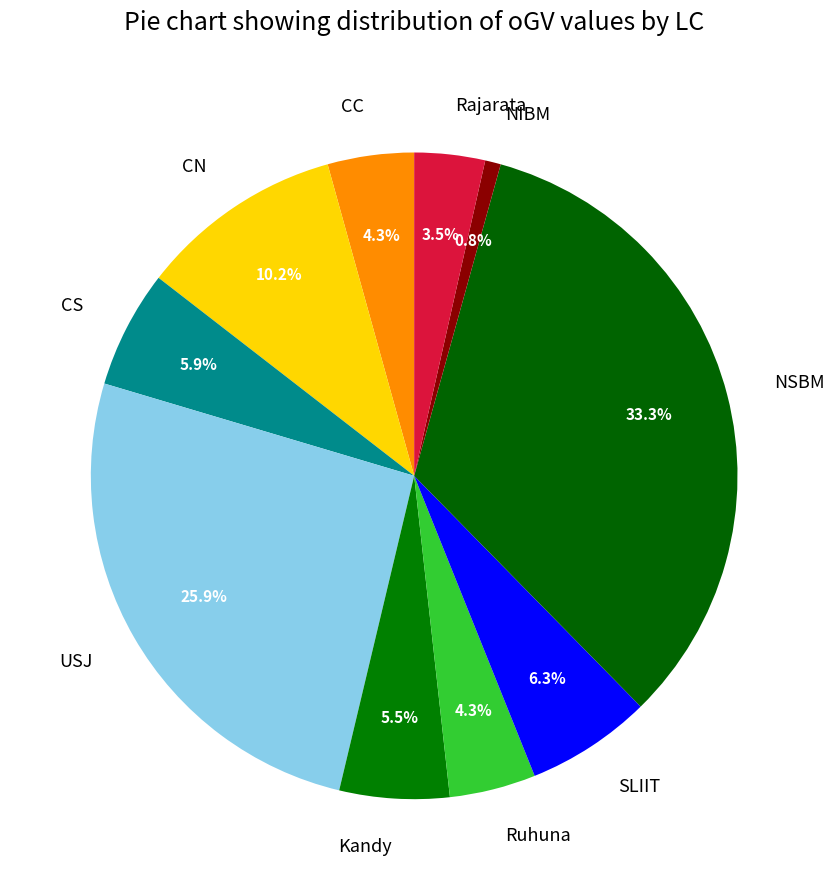

What is the total percentage of Kandy and Rajarata?

9.0%